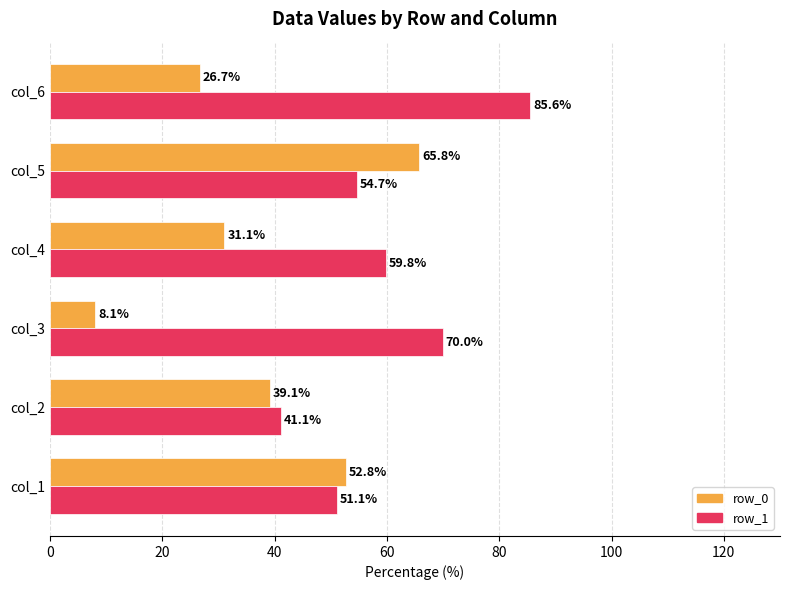

The row_1 series shows 54.7 at col_5. True or false?

True